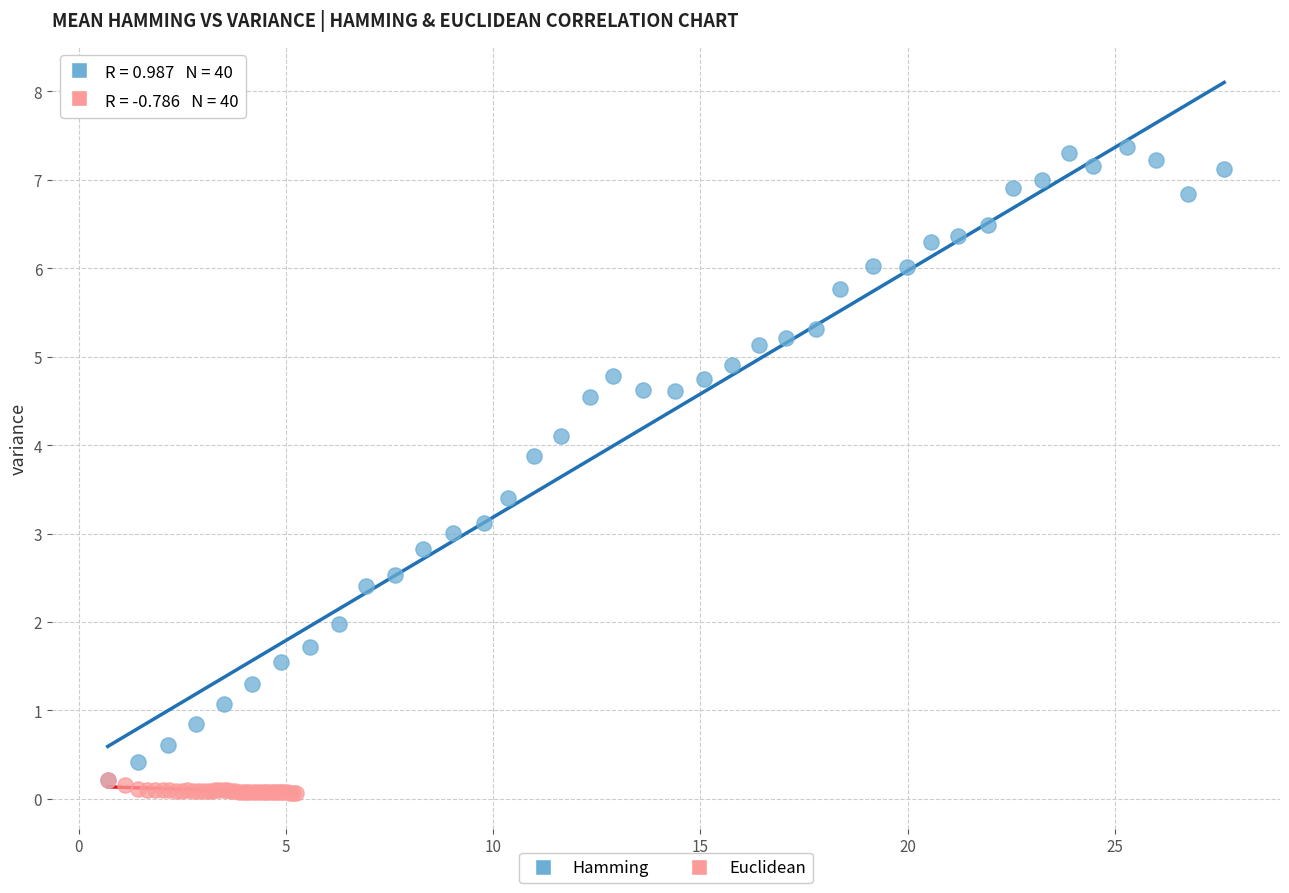

What are all the series names shown in the legend?

Hamming, Euclidean